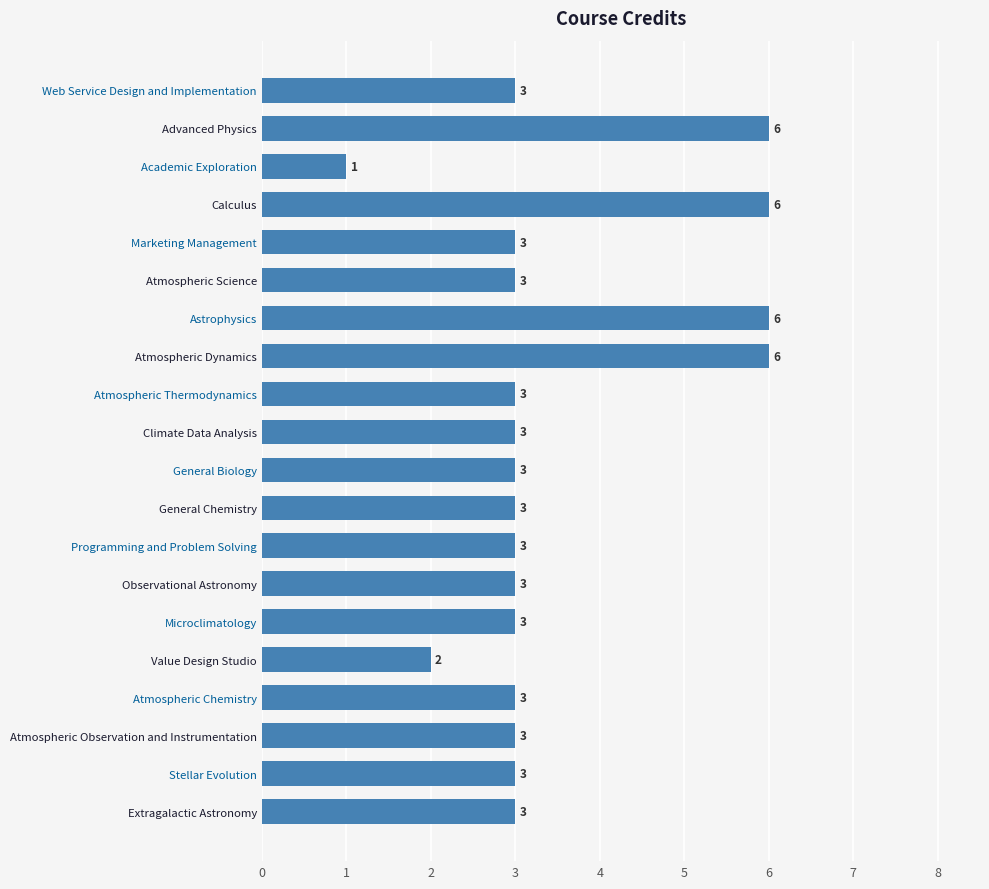

The chart shows a value of 4 at Programming and Problem Solving. True or false?

False